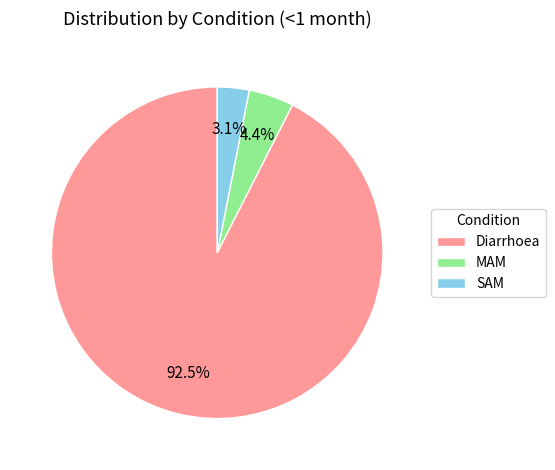

What percentage is NOT represented by SAM?

96.9%